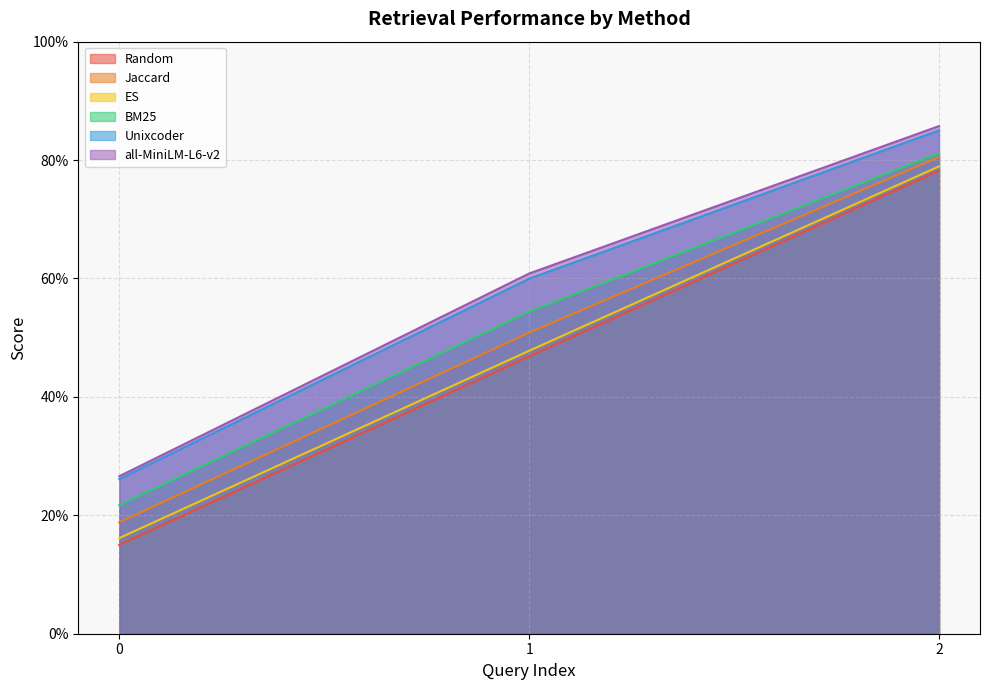

Rank the series by their maximum value, from highest to lowest.

all-MiniLM-L6-v2, Unixcoder, BM25, Jaccard, ES, Random